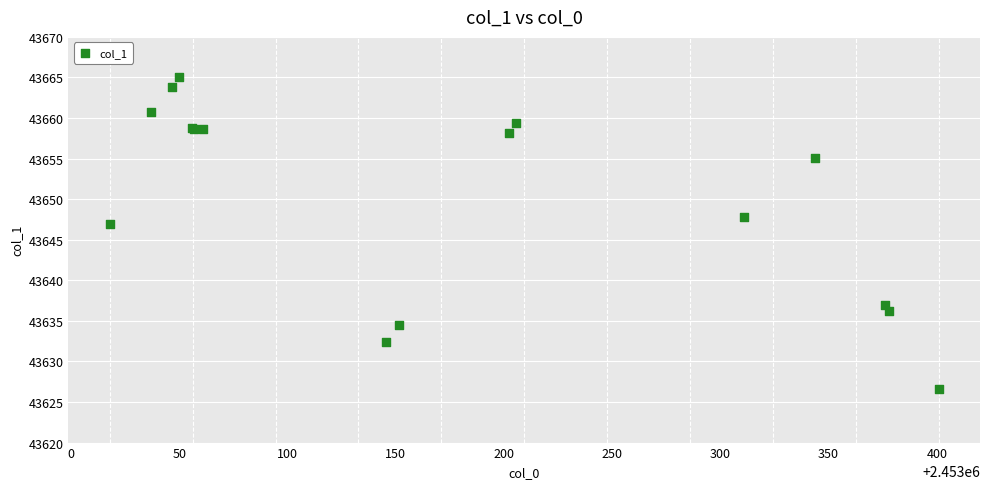

What Y value in the scatter plot is closest to 43645?

43647.0